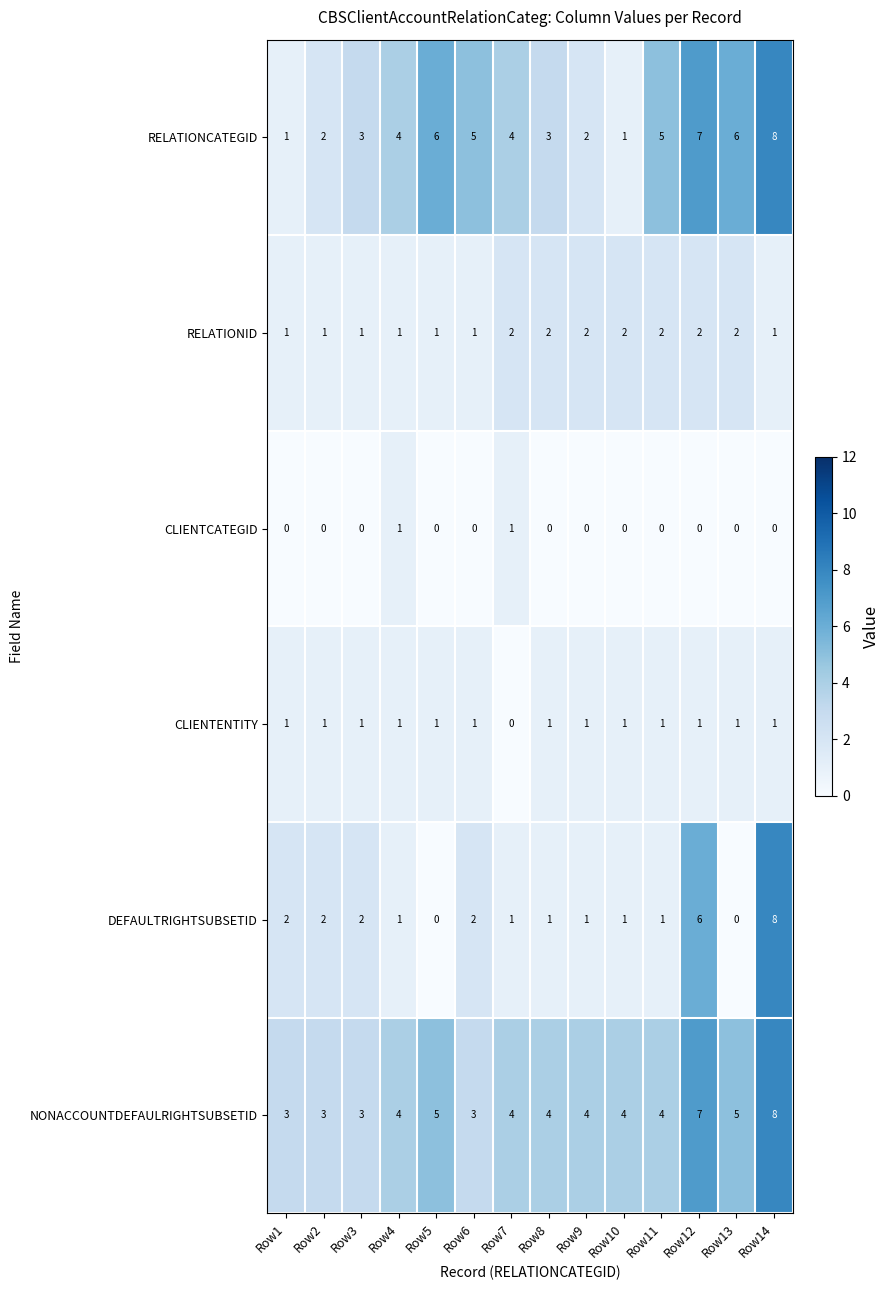

Count the CLIENTCATEGID values in the range 0 to 1.

14